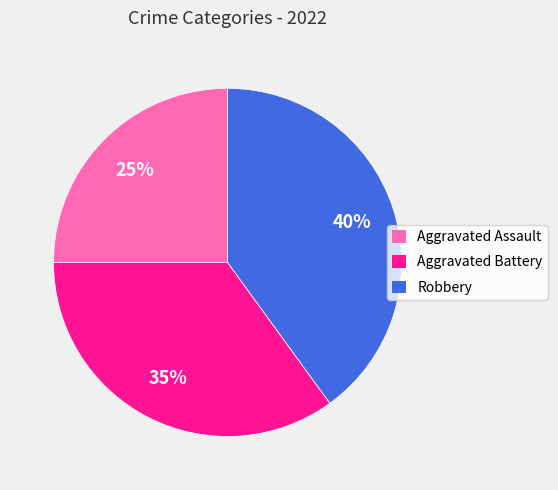

To the nearest percent, what is the difference between the largest and smallest slice percentages?

15%